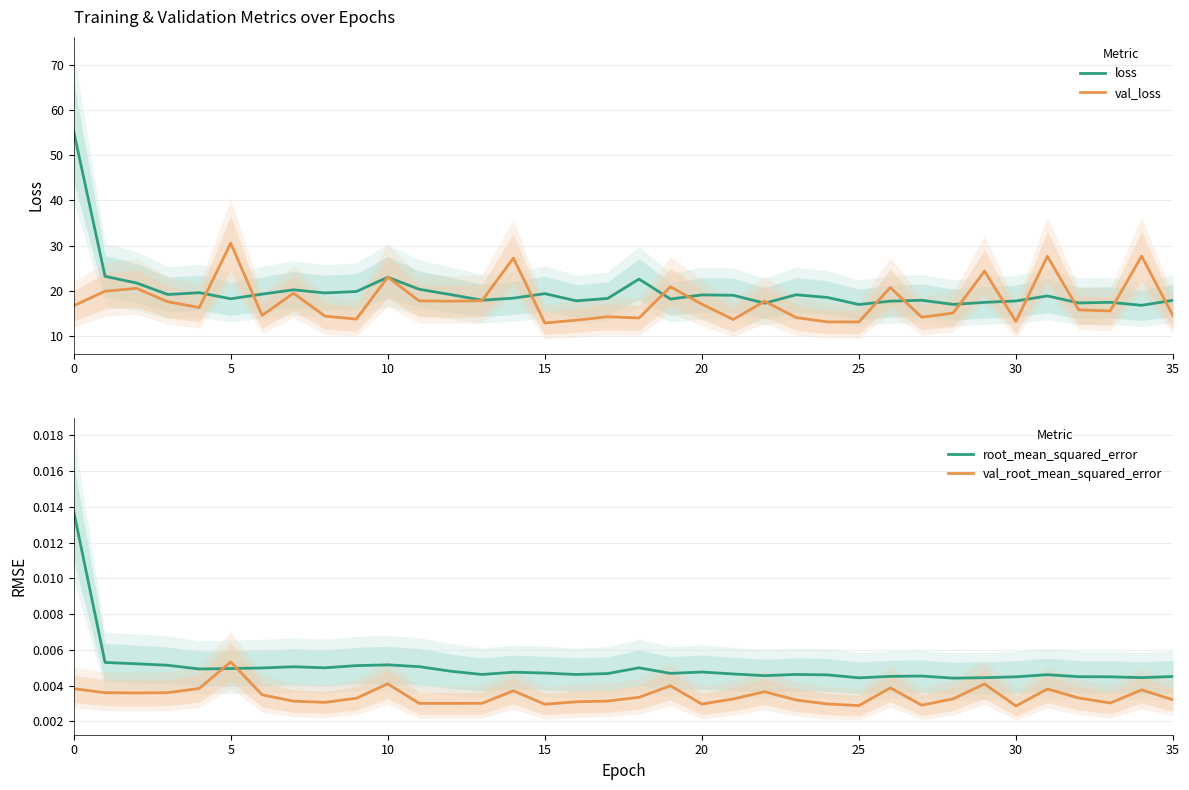

What is the maximum value for val_loss?

30.5